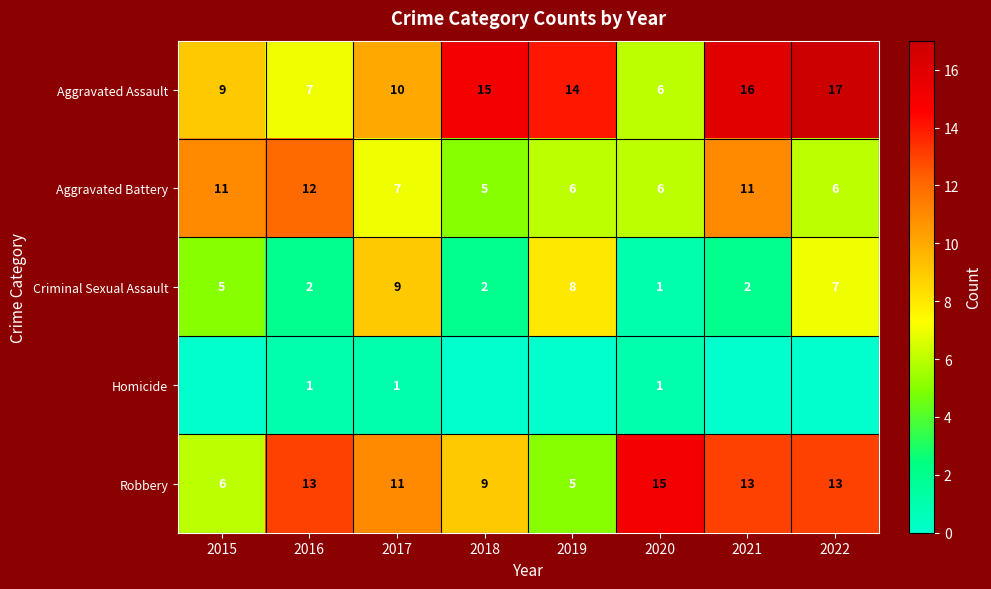

At how many categories does at least one series exceed 6?

8